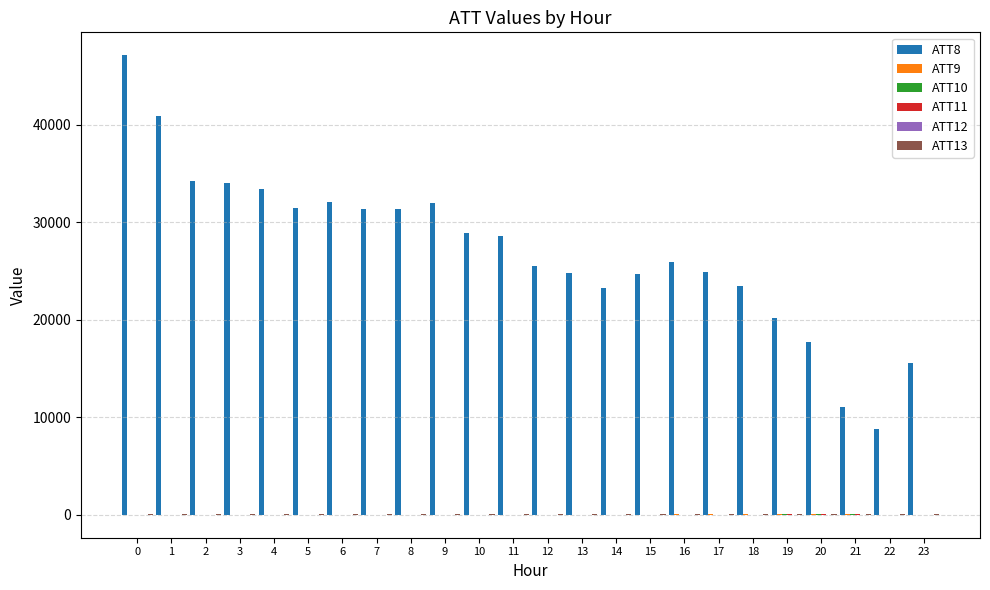

Which series has the largest total across all categories?

ATT8